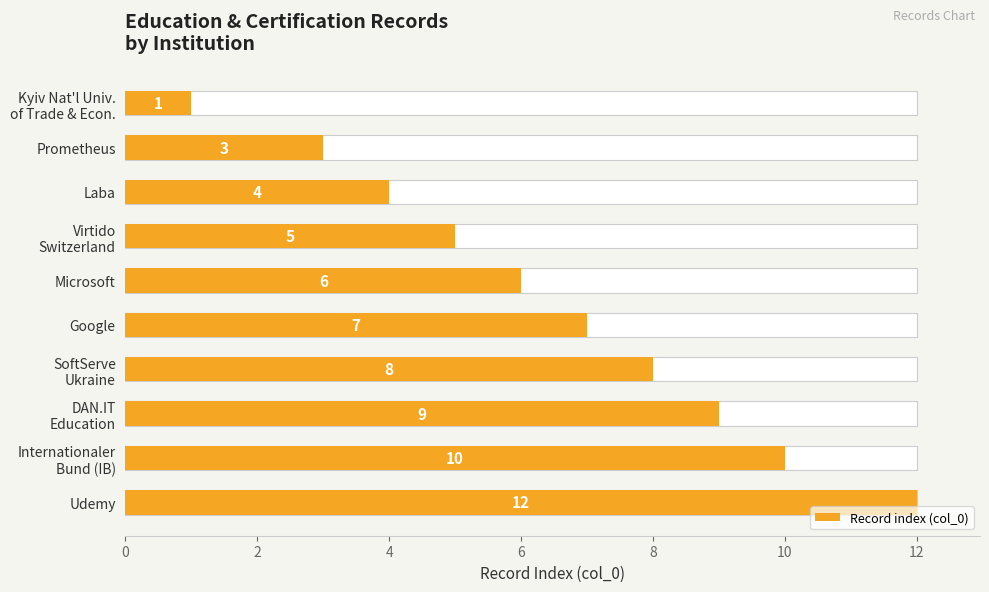

True or false: the data shows 4 at SoftServe Ukraine.

False